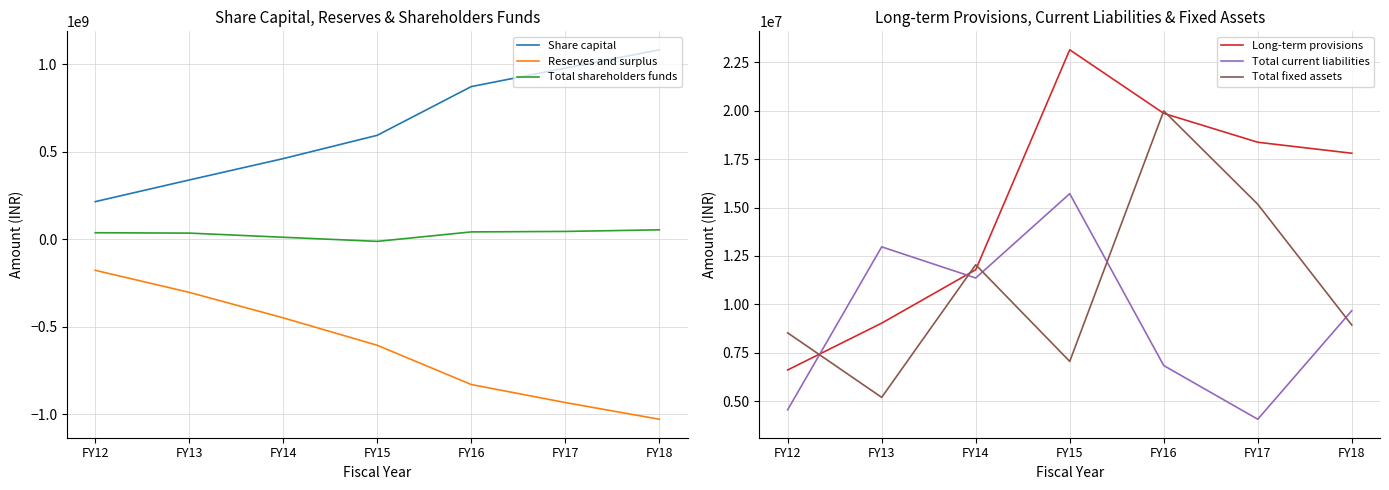

What is the maximum value for Reserves and surplus?

-177789091